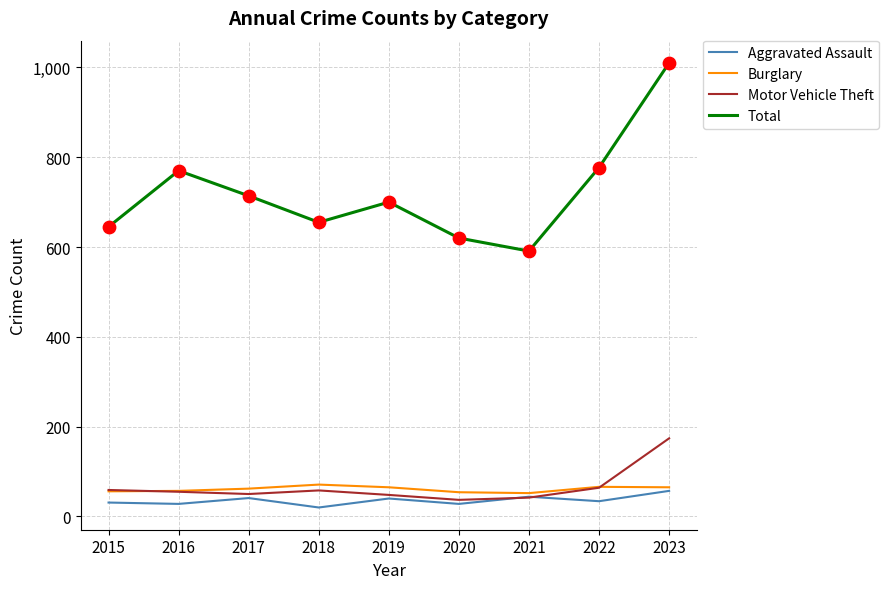

Which series has the largest total across all categories?

Total